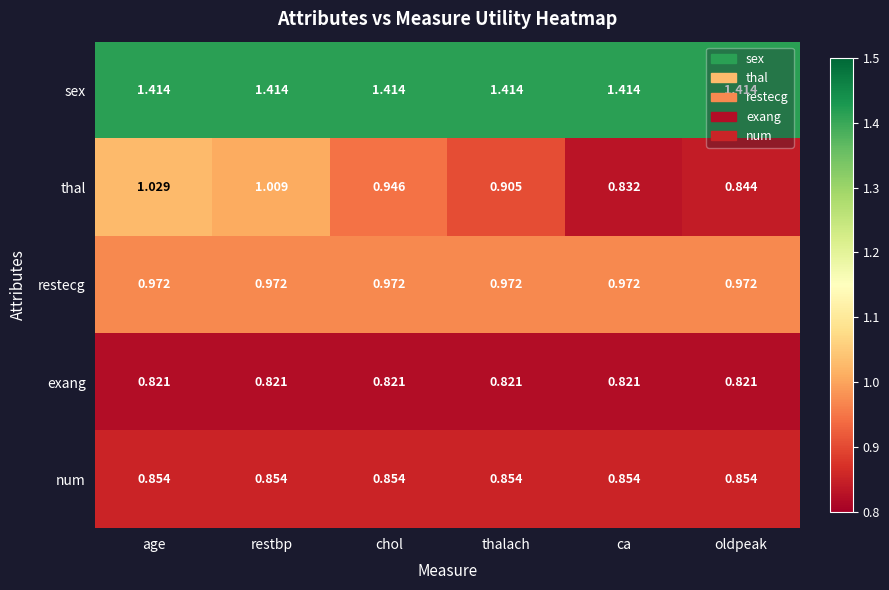

Count the number of categories in the chart.

6